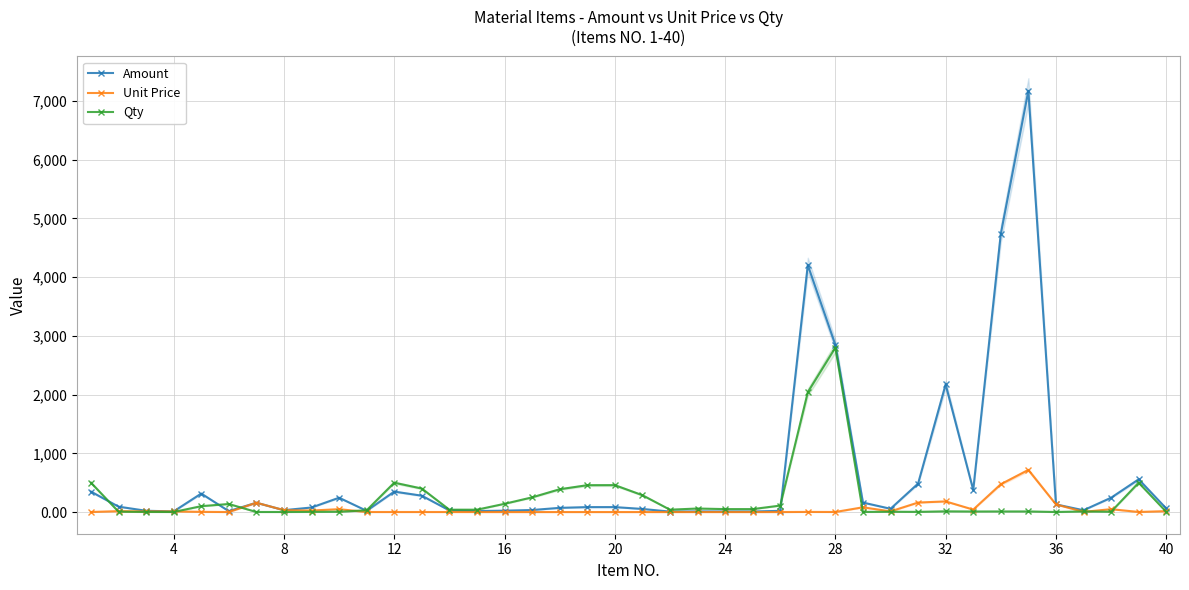

What is the maximum value for Amount?

7172.7